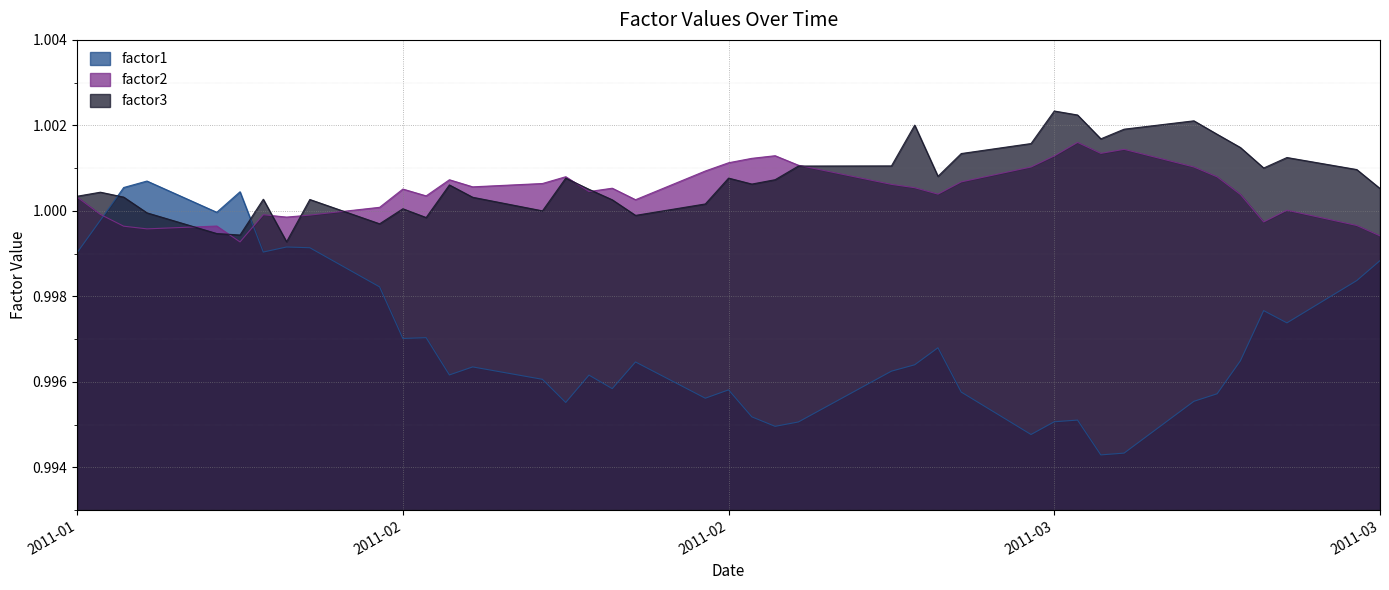

What is the label of the 12th point from the right?

2011-02-28